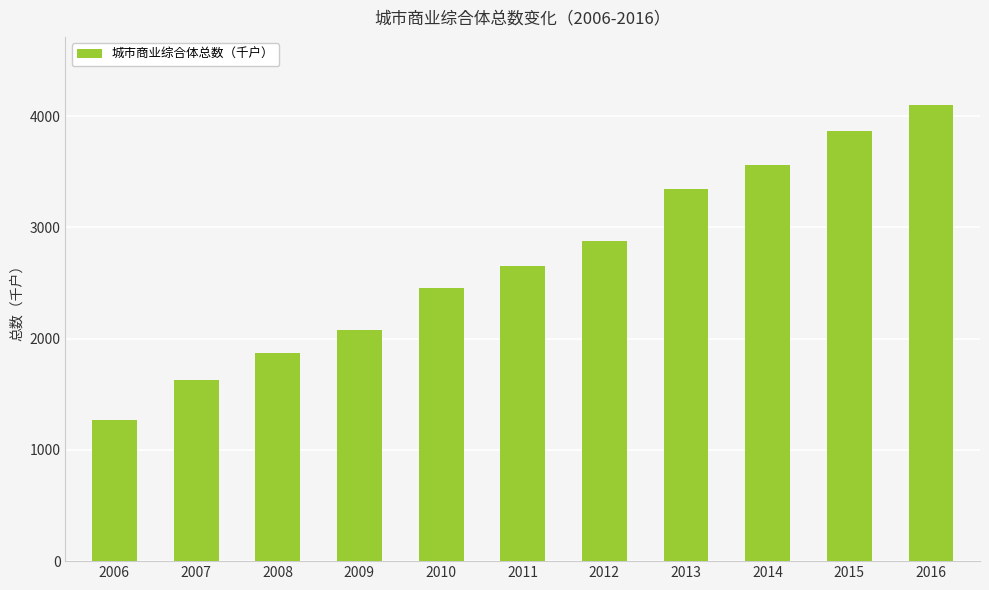

What is the ratio of the value at 2016 to the value at 2012?

1.4